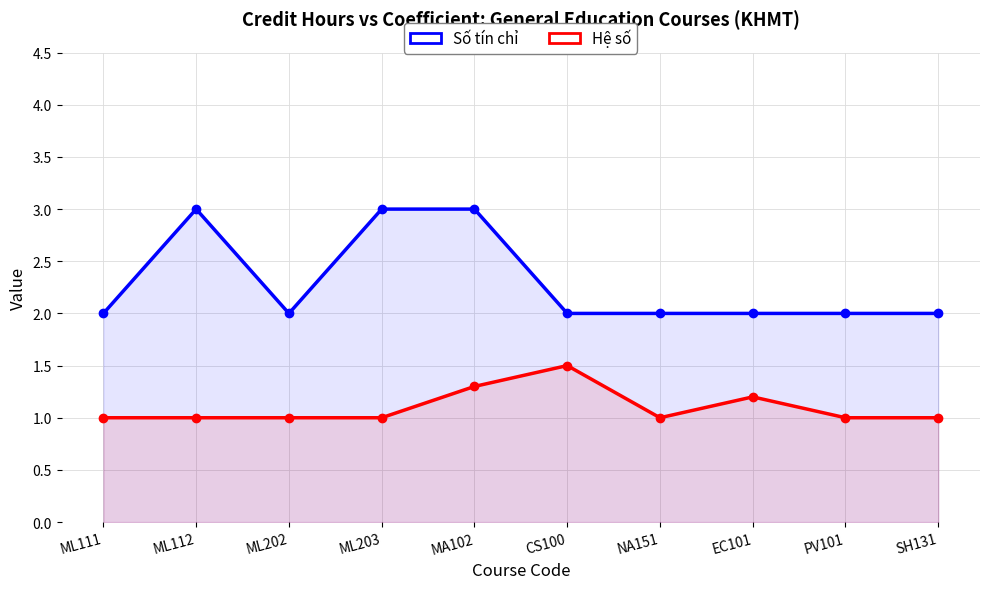

List the series in order of their peak value, lowest first.

Hệ số, Số tín chỉ